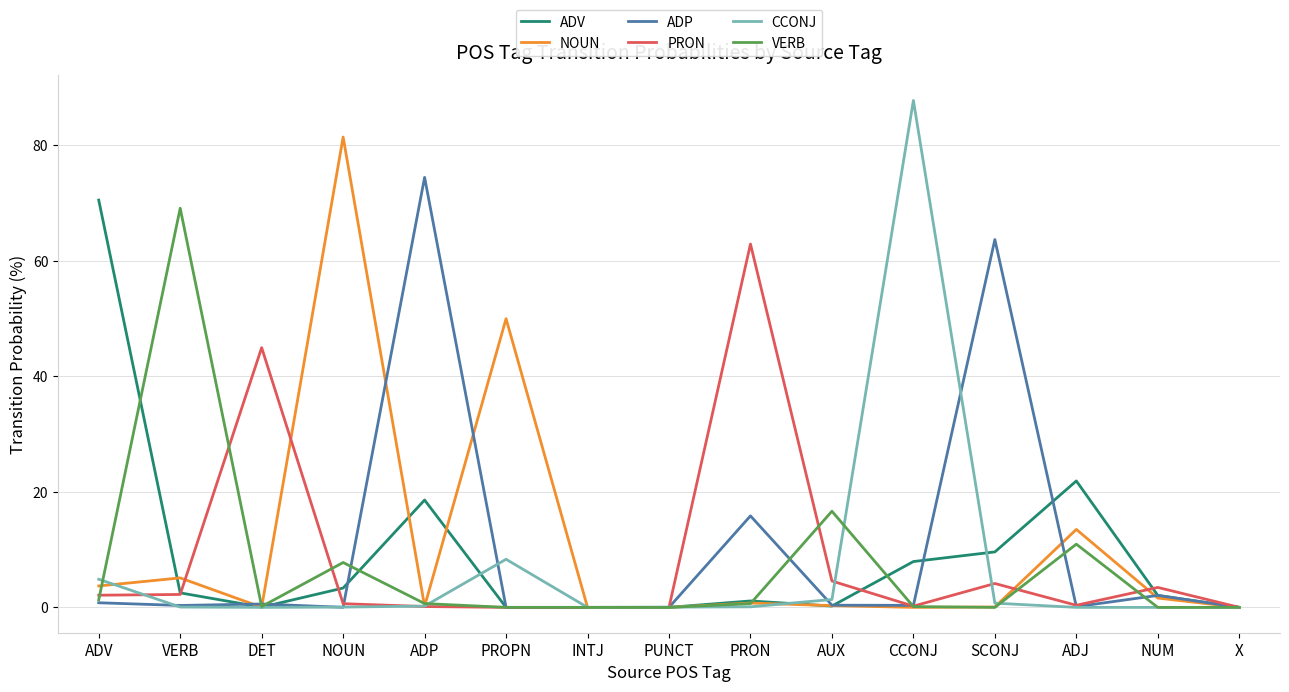

What position from the left is CCONJ?

11